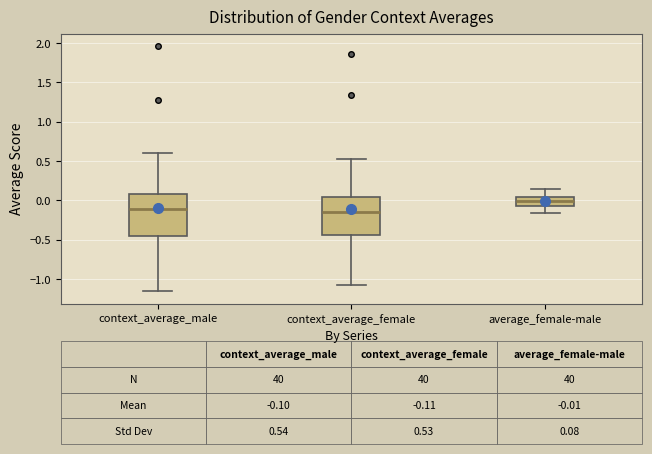

Which box's median line is the highest?

average_female-male